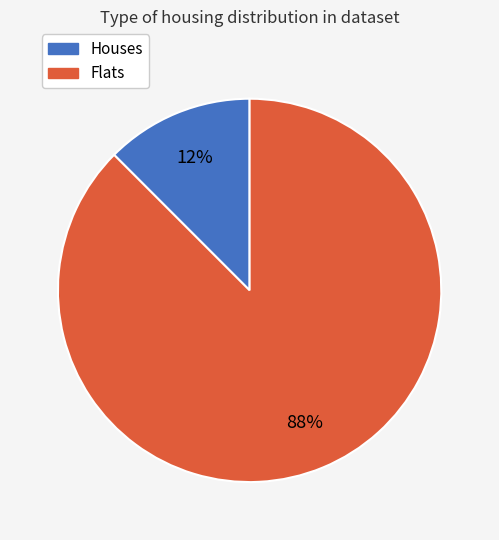

To the nearest percent, what is the average slice percentage?

50%